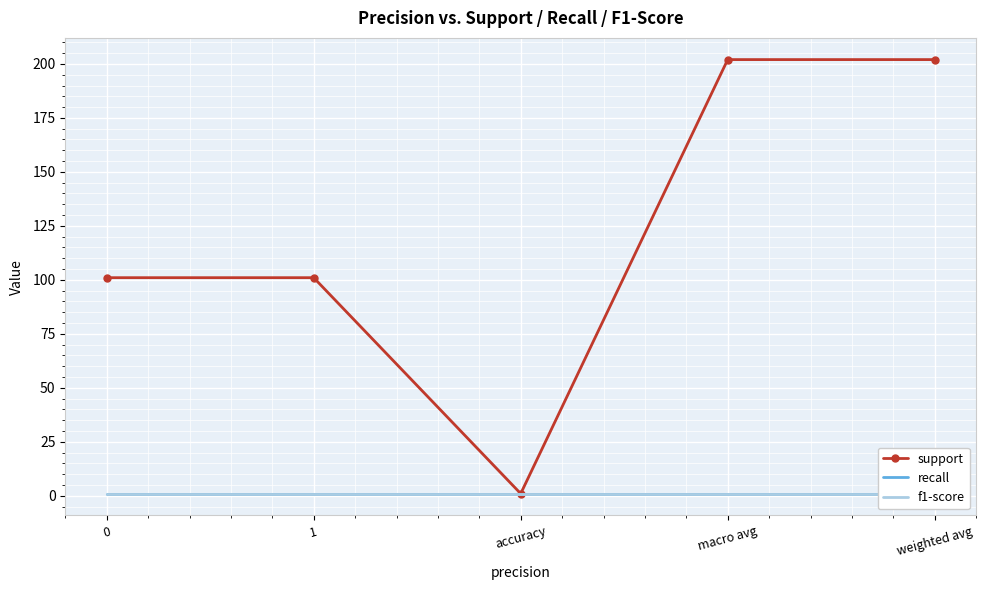

Which has a higher value, macro avg or 1?

macro avg